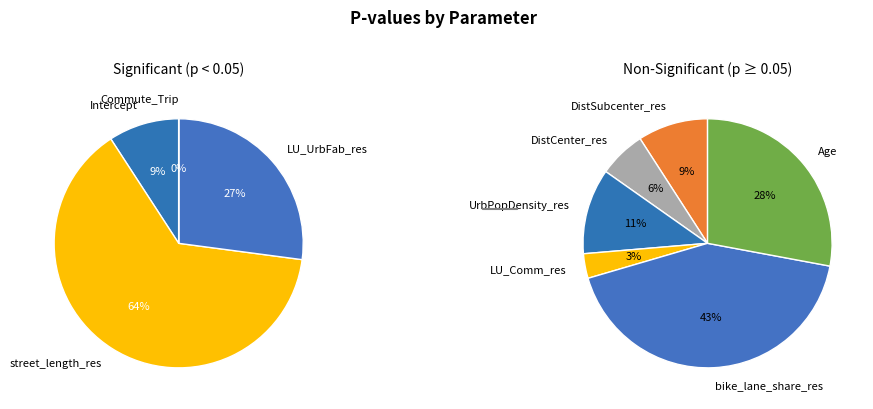

Which category has the smallest portion of the pie?

Commute_Trip